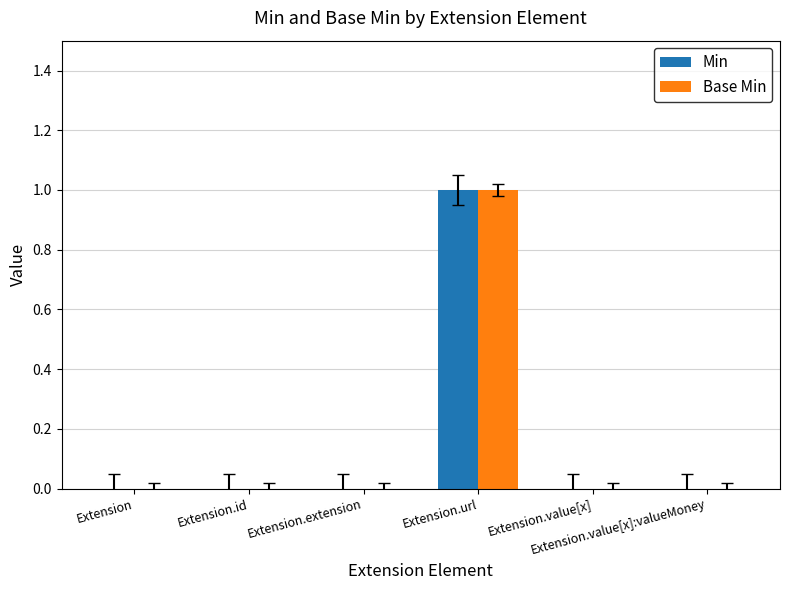

At which category is the sum across all series the highest?

Extension.url